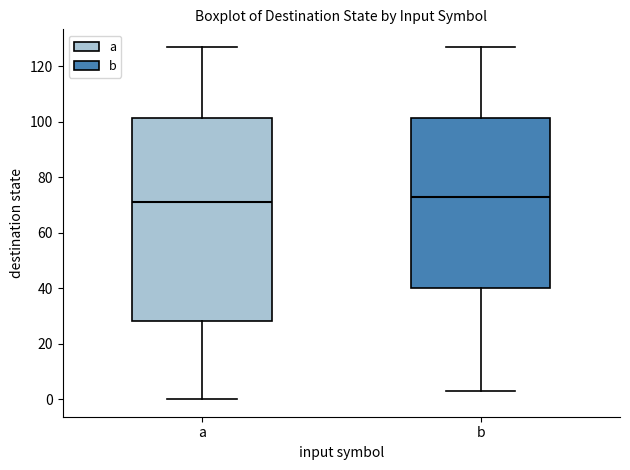

Which box is the tallest, from its lower edge to its upper edge?

a